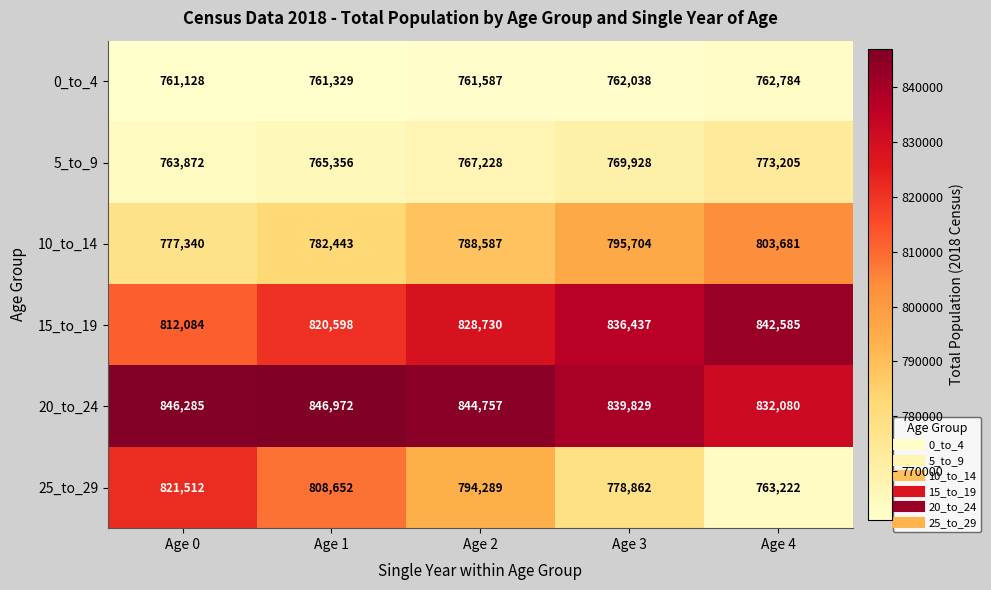

At how many categories does at least one series exceed 834762?

5